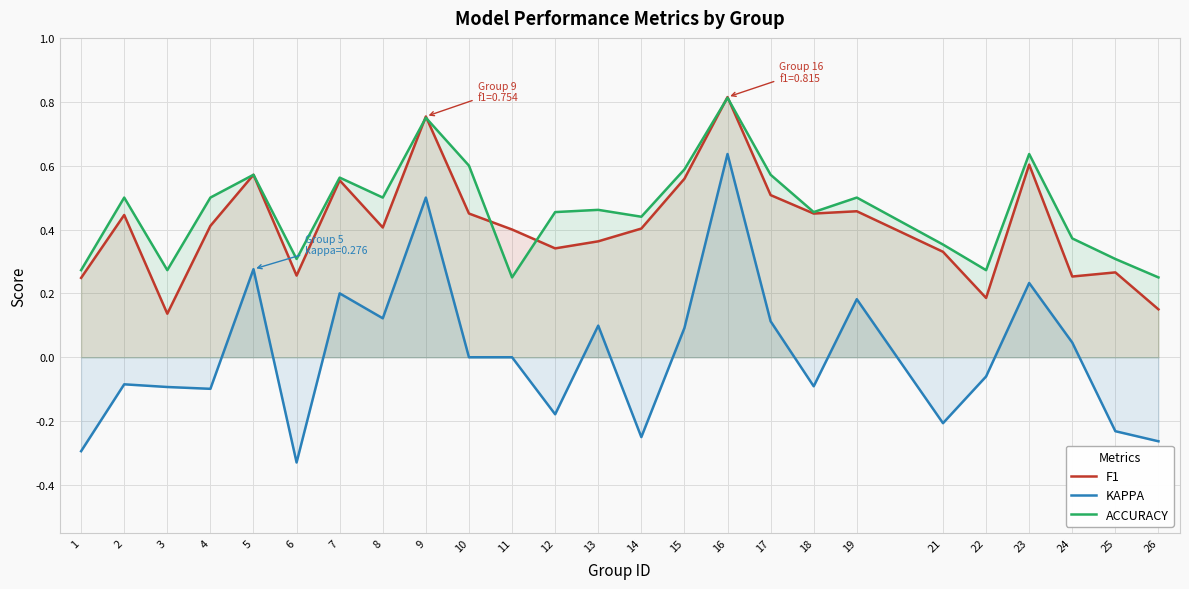

Reading left to right, transcribe all the data shown in this chart.

F1: 1=0.2	2=0.4	3=0.1	4=0.4	5=0.6	6=0.3	7=0.6	8=0.4	9=0.8	10=0.5	11=0.4	12=0.3	13=0.4	14=0.4	15=0.6	16=0.8	17=0.5	18=0.5	19=0.5	21=0.3	22=0.2	23=0.6	24=0.3	25=0.3	26=0.2
KAPPA: 1=-0.3	2=-0.1	3=-0.1	4=-0.1	5=0.3	6=-0.3	7=0.2	8=0.1	9=0.5	10=0.0	11=0.0	12=-0.2	13=0.1	14=-0.2	15=0.1	16=0.6	17=0.1	18=-0.1	19=0.2	21=-0.2	22=-0.1	23=0.2	24=0.0	25=-0.2	26=-0.3
ACCURACY: 1=0.3	2=0.5	3=0.3	4=0.5	5=0.6	6=0.3	7=0.6	8=0.5	9=0.8	10=0.6	11=0.2	12=0.5	13=0.5	14=0.4	15=0.6	16=0.8	17=0.6	18=0.5	19=0.5	21=0.4	22=0.3	23=0.6	24=0.4	25=0.3	26=0.2